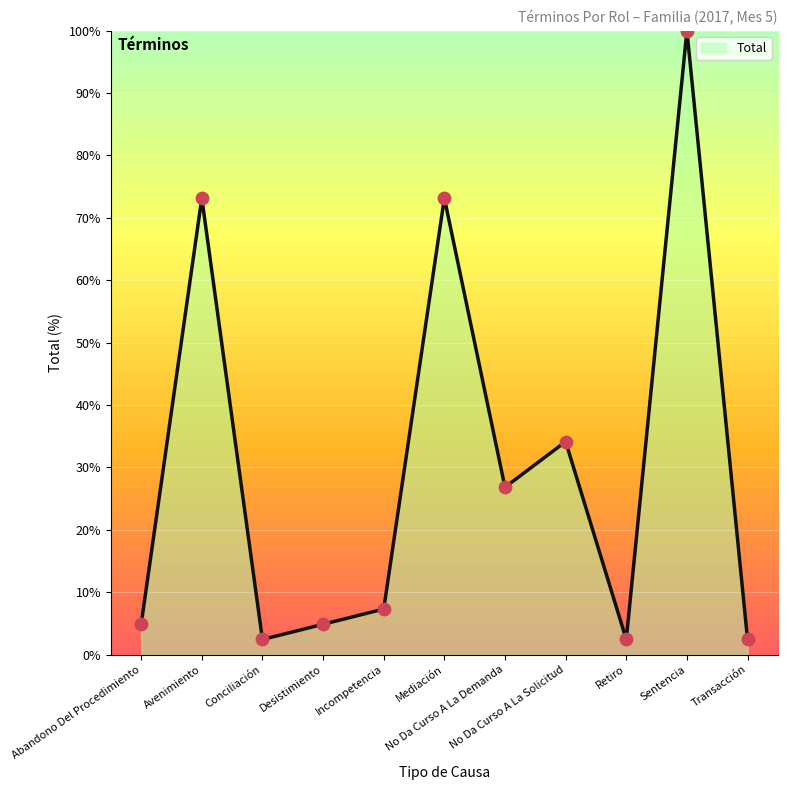

Between Incompetencia and Avenimiento, which is larger?

Avenimiento